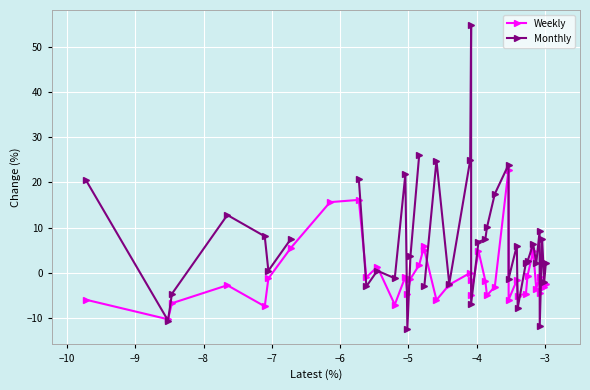

What is the value of the Weekly point at the 16th from the left?

1.7